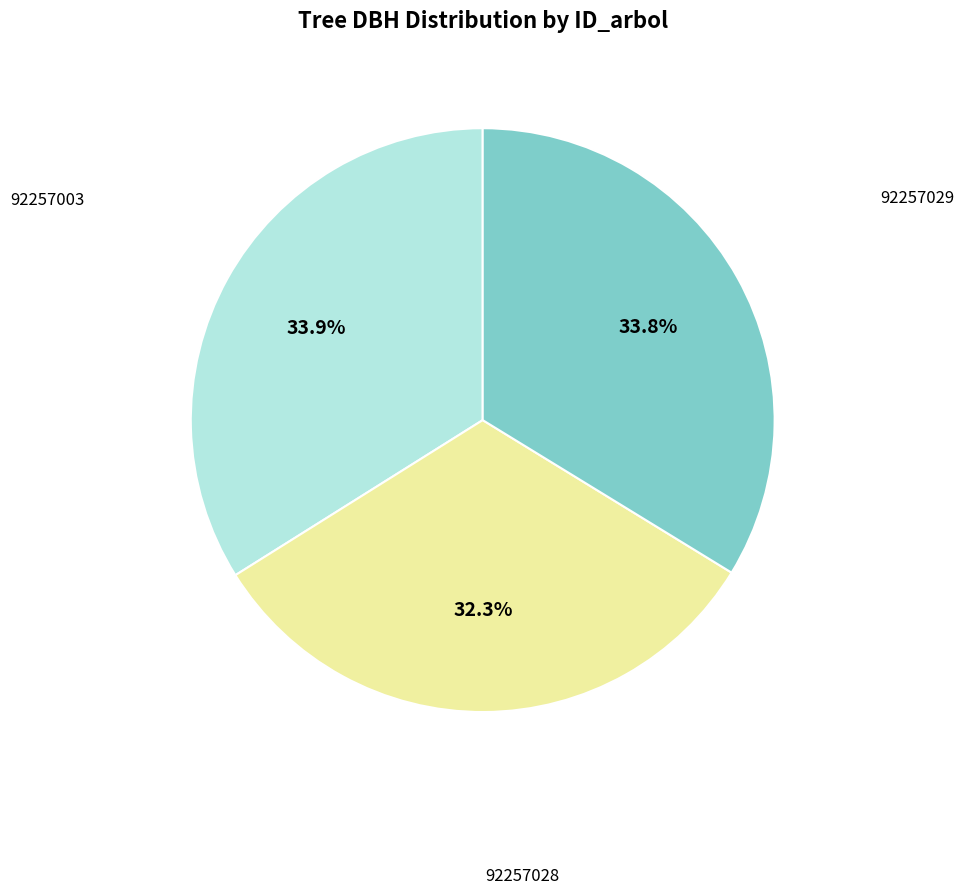

Is there any slice that represents more than half of the pie?

No